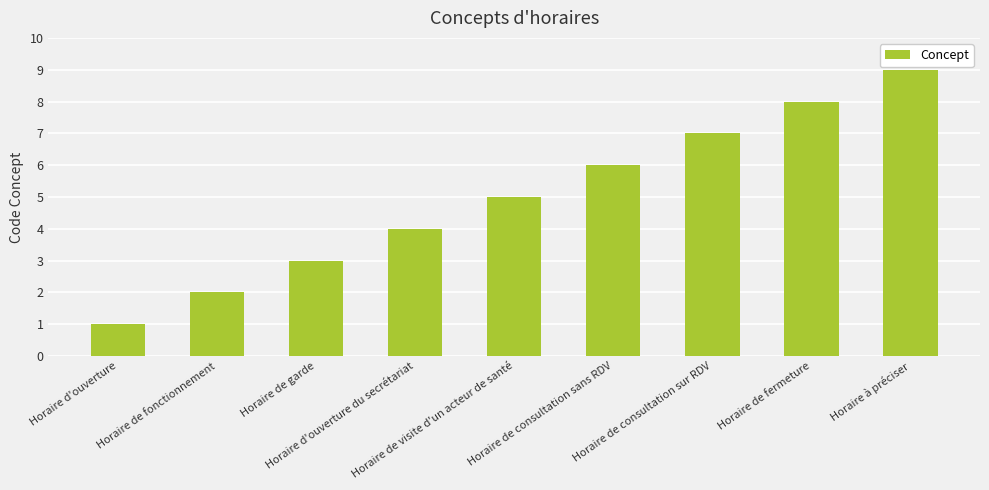

What is the difference between the maximum and second lowest values?

7